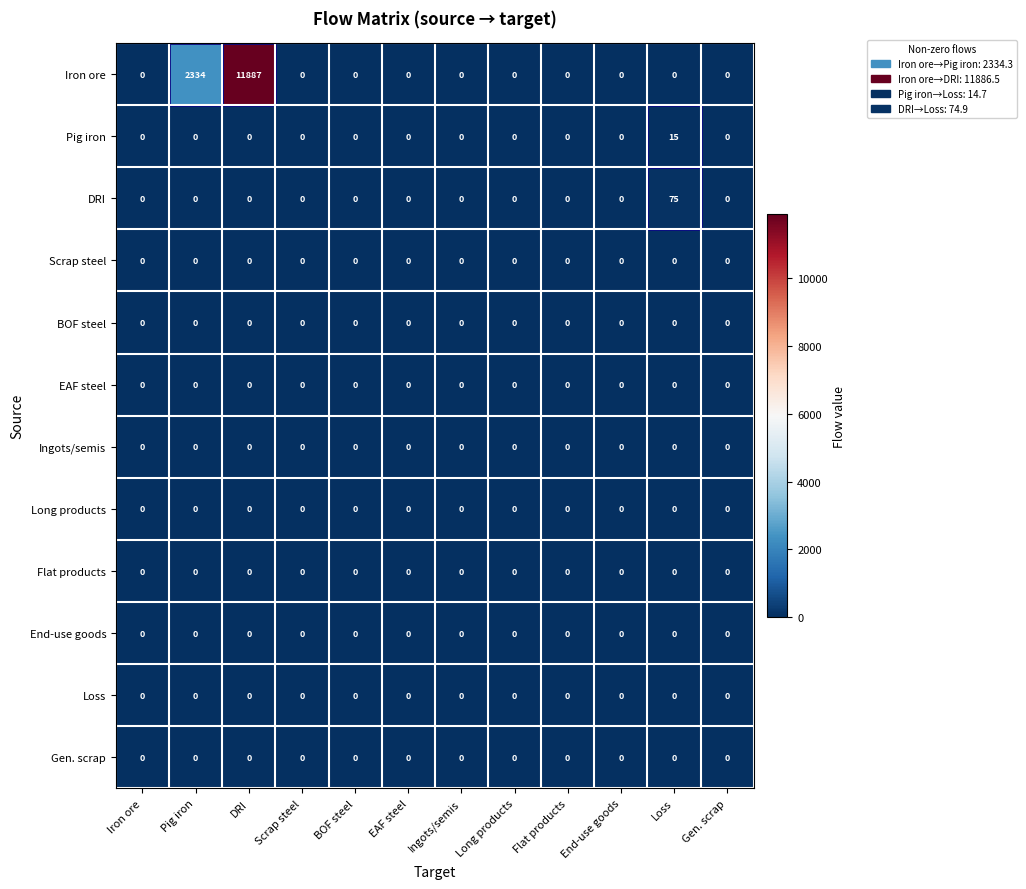

At which category is the sum across all series the highest?

DRI